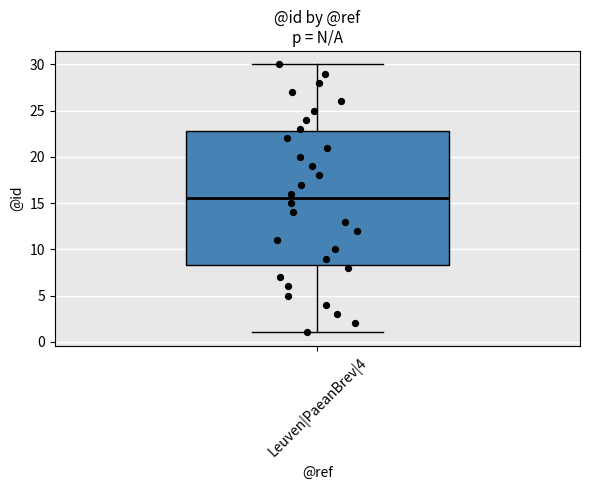

Transcribe this box plot: give where the median line is, the range the box spans, and where the two whiskers end, as read against the y-axis. The values are not printed on the chart, so give them approximately, as read against the axis.

median 15.5, box 8.5 to 23.0, whiskers 1.0 to 30.0